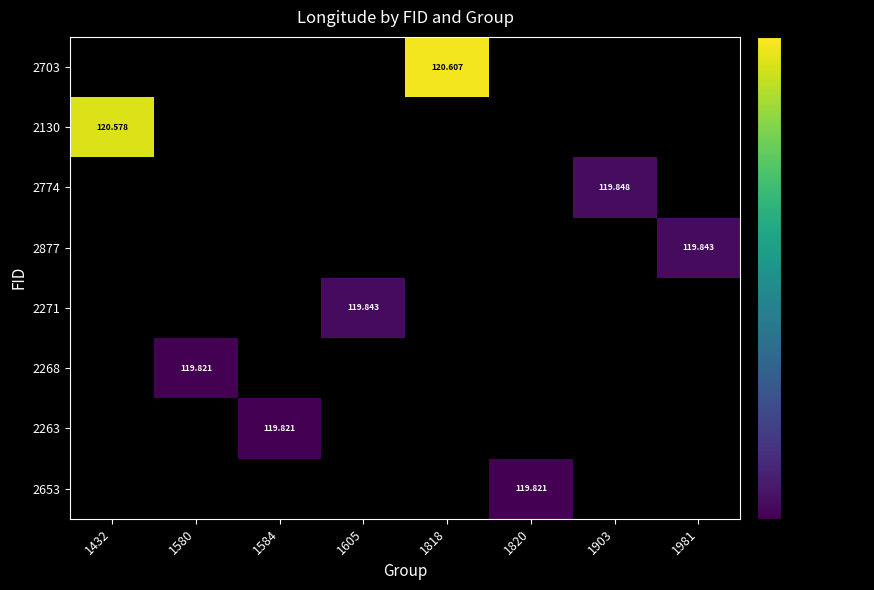

Between 1818 and 1580, which is larger?

1818